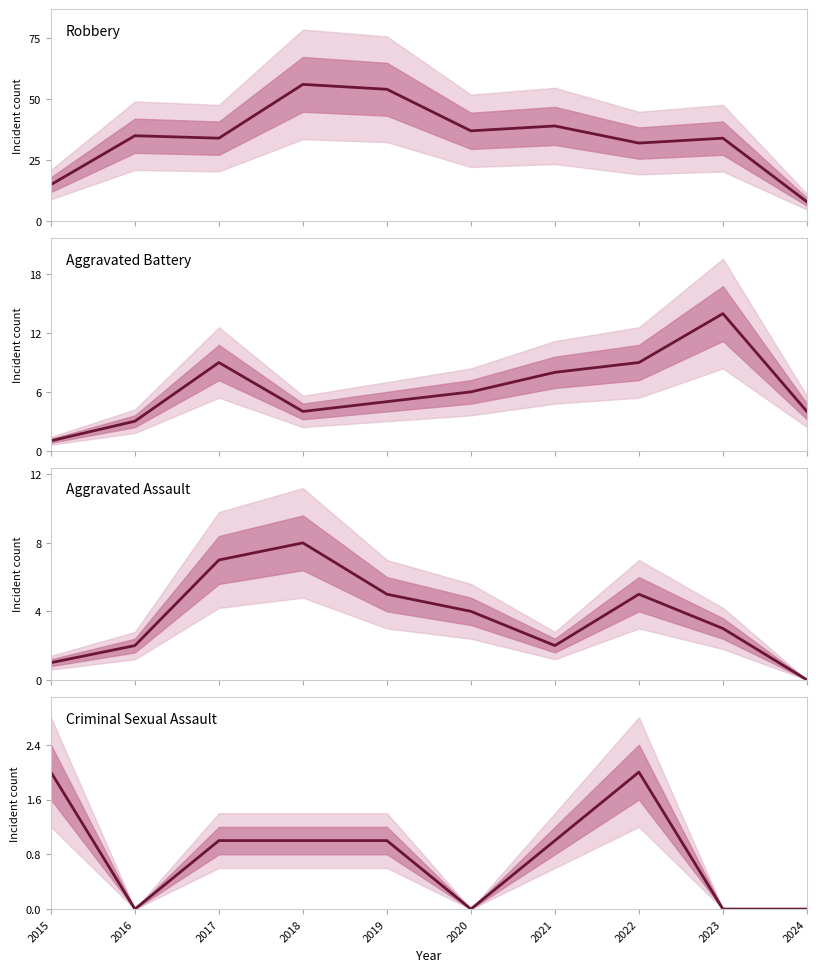

Where is the first local maximum for Aggravated Battery?

2017